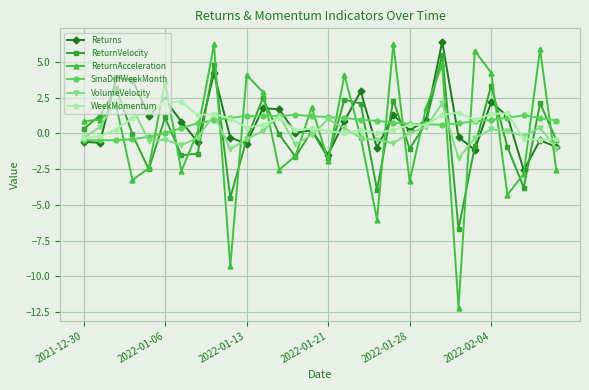

In VolumeVelocity, how many points are higher than both neighbors (excluding endpoints)?

8